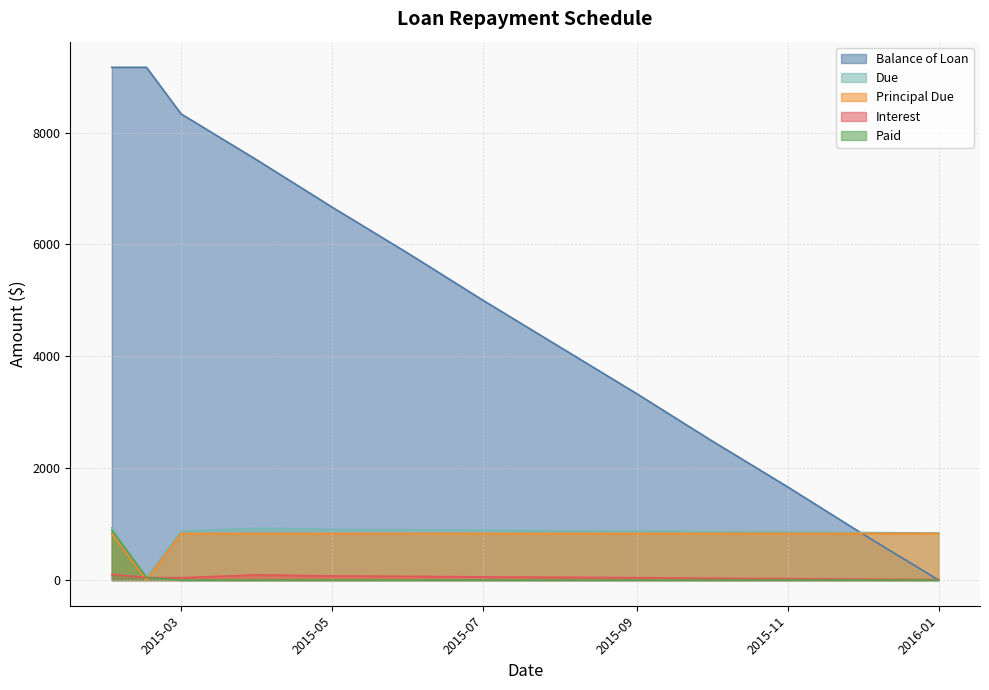

Which series has the largest range (max minus min)?

Balance of Loan